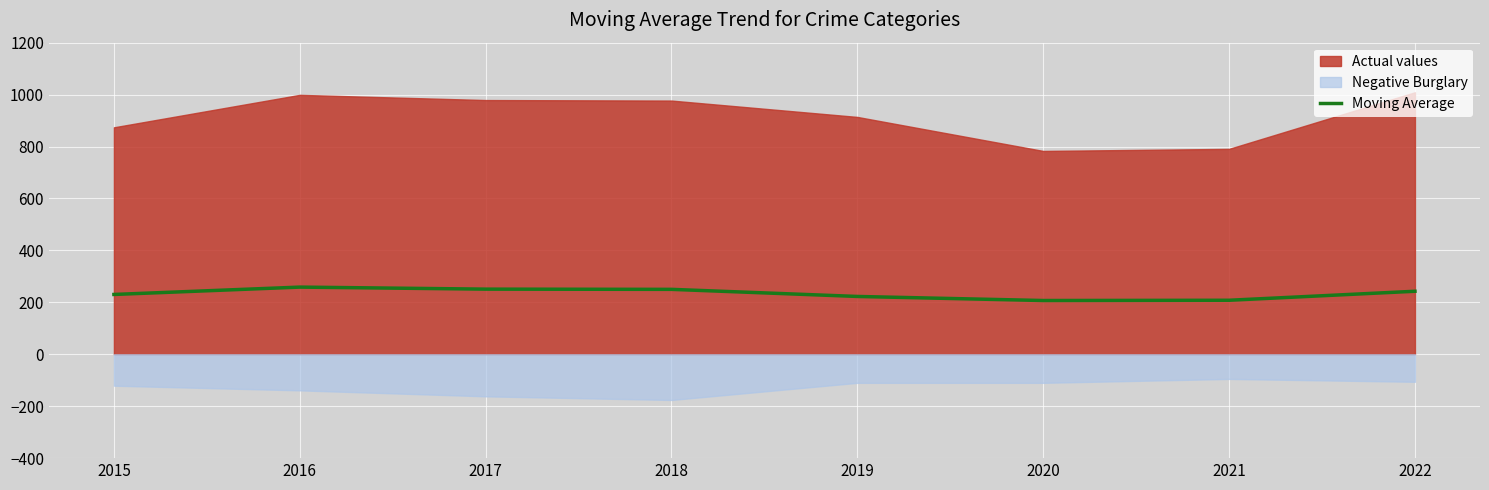

Which has a higher value, 2018 or 2022?

2018